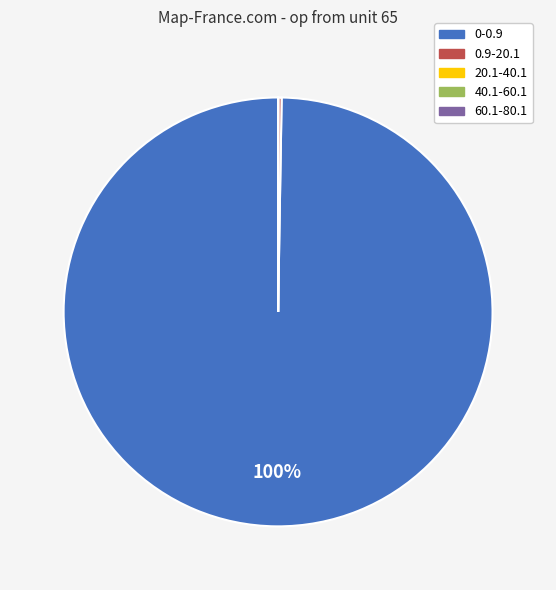

To the nearest percent, what portion does 0-0.9 represent?

100%